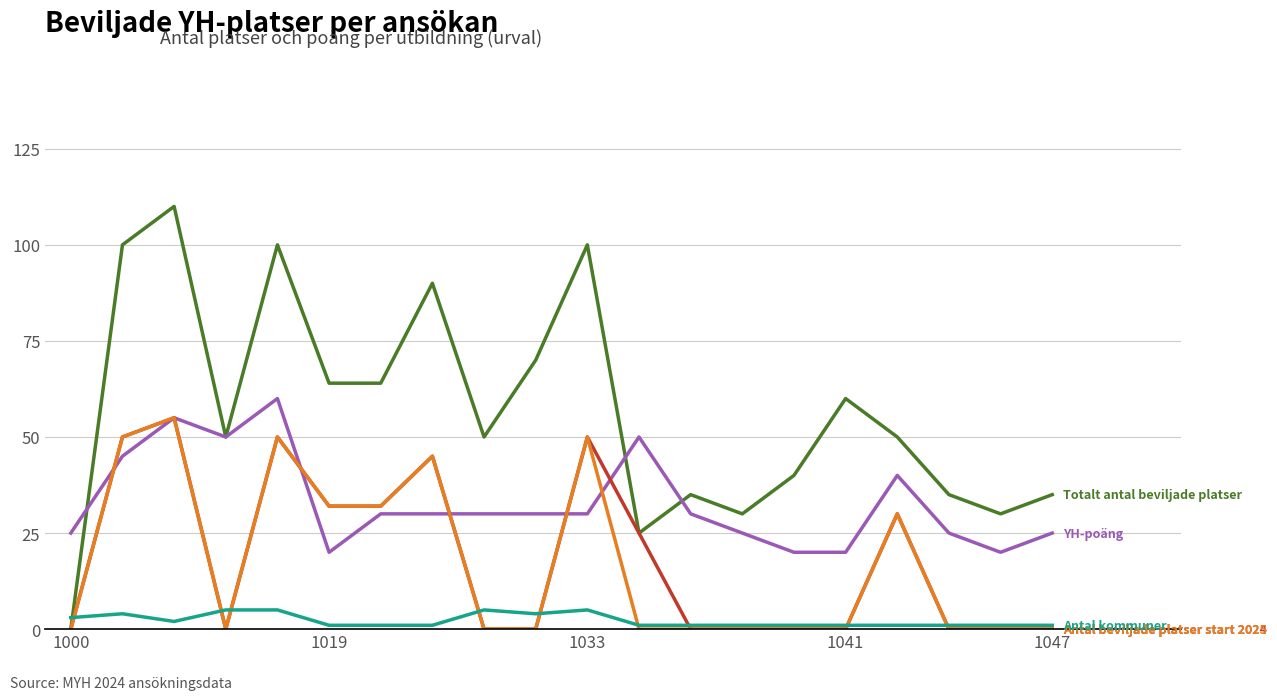

What is the maximum value shown in the chart?

110